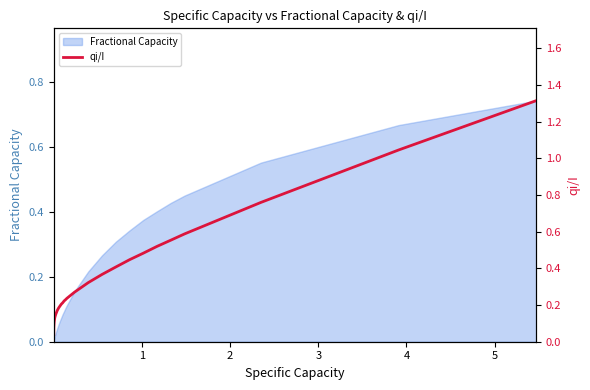

What is the value of the 29th point from the left?

0.3